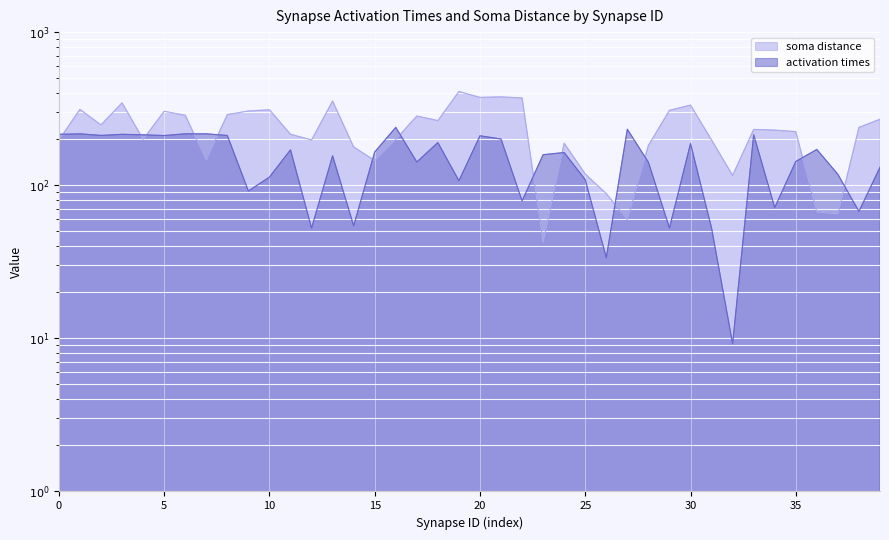

The soma distance series shows 70.8 at 63. True or false?

False